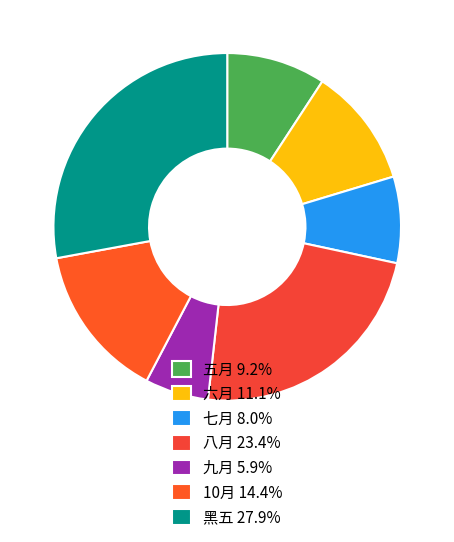

To the nearest percent, what is the difference between the 九月 and 五月 slice percentages?

3%